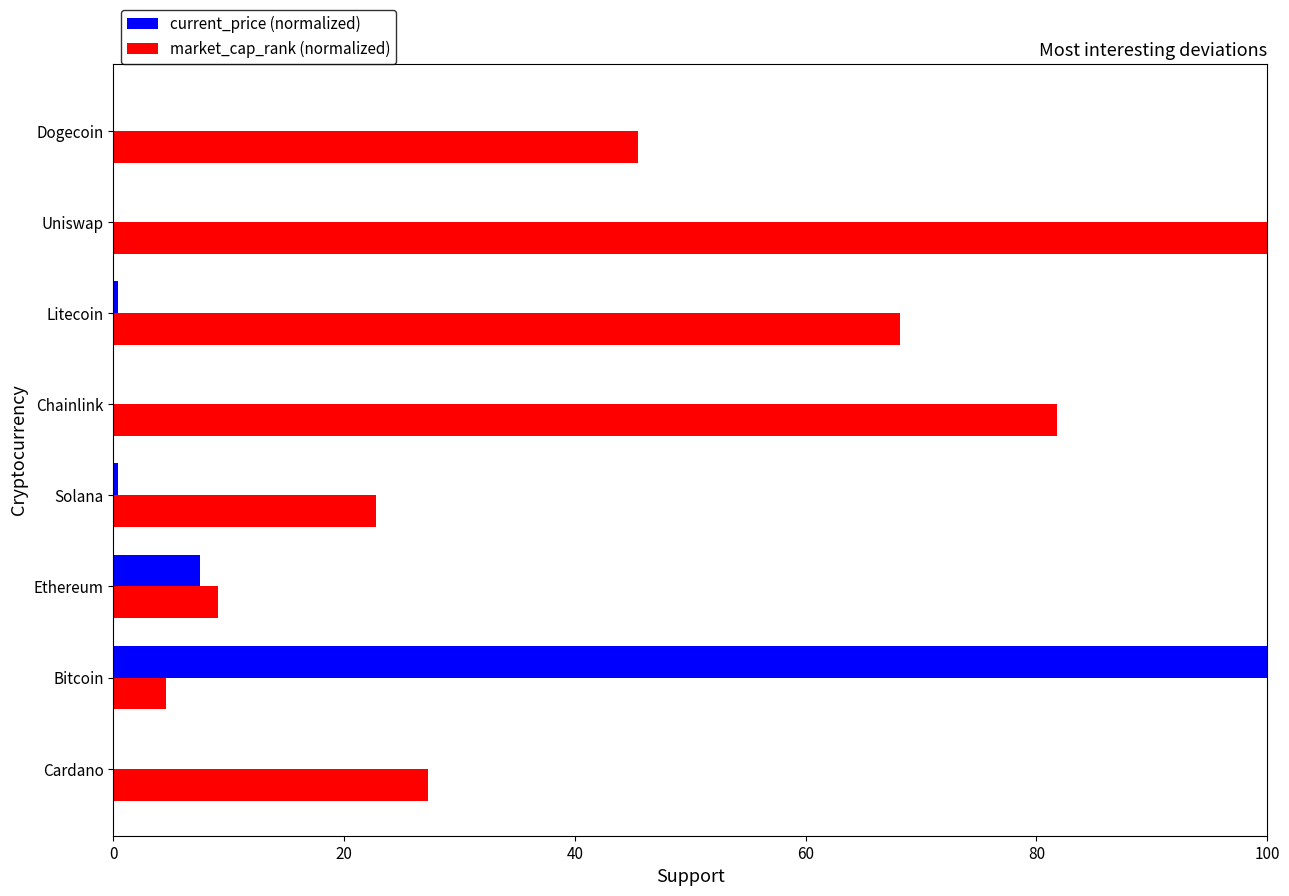

What is the highest value of the market_cap_rank (normalized) series?

100.0